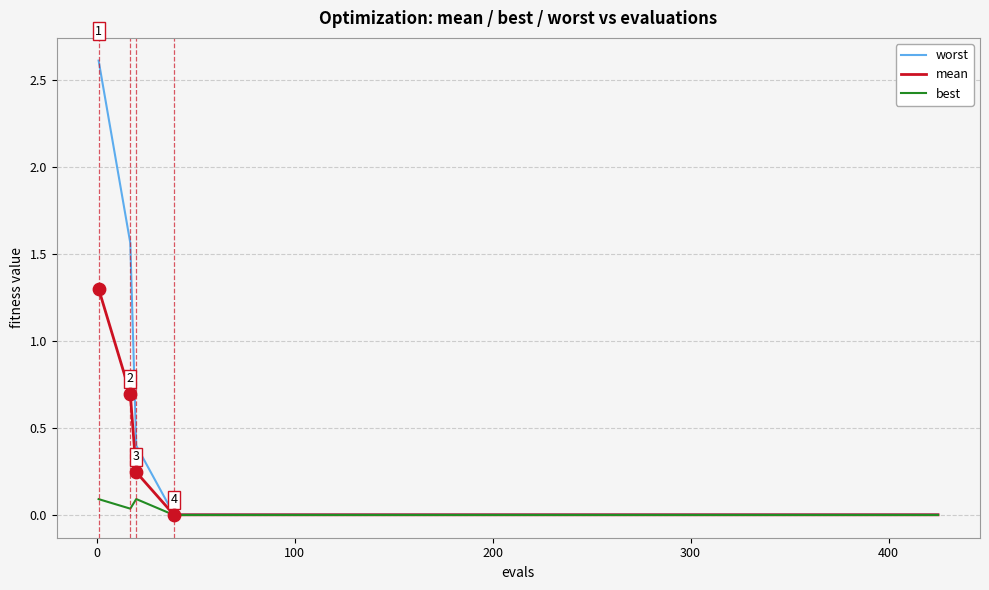

Which series has the largest range (max minus min)?

worst